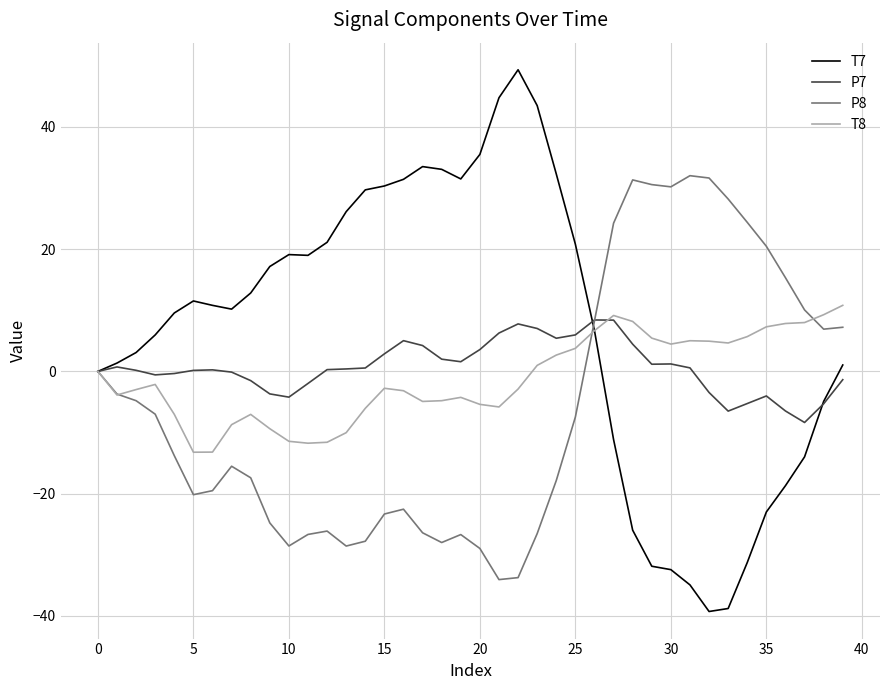

Which series has the largest range (max minus min)?

T7